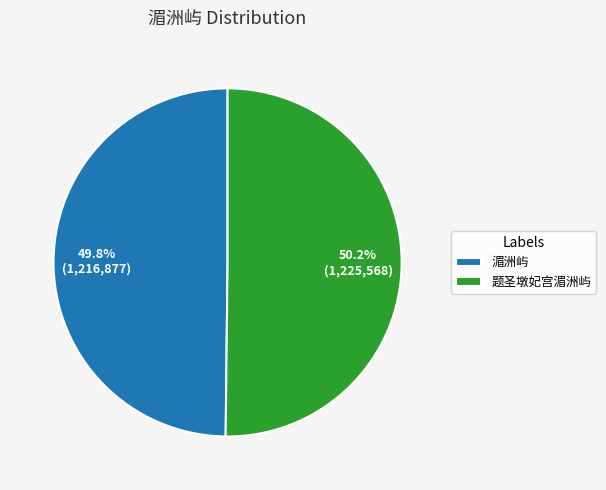

To the nearest percent, what is the average slice percentage?

50%